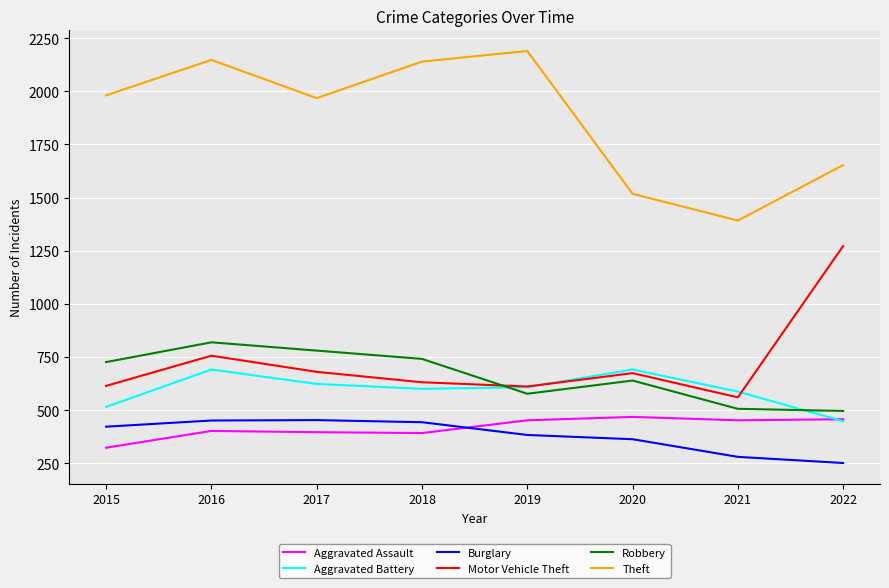

What is the total value across all series at 2015?

4581